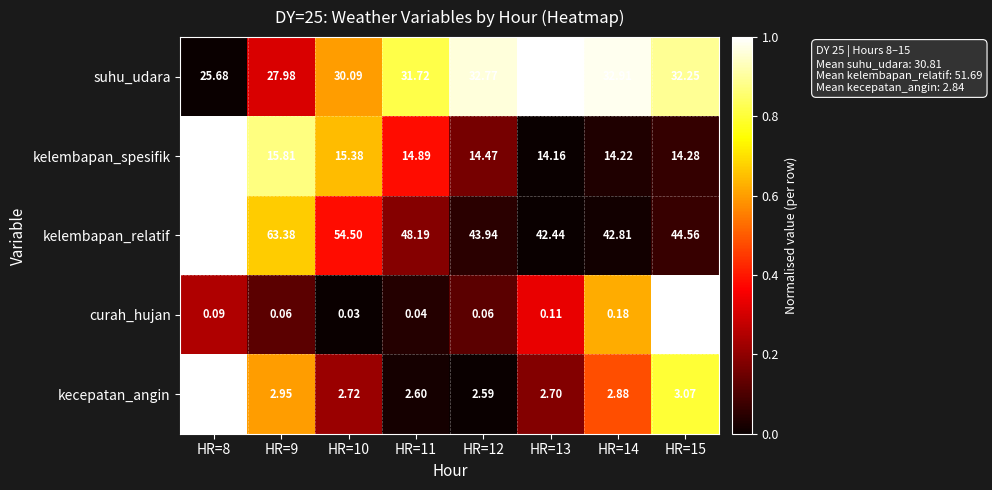

Which series changed the most between HR=13 and HR=14?

kelembapan_relatif